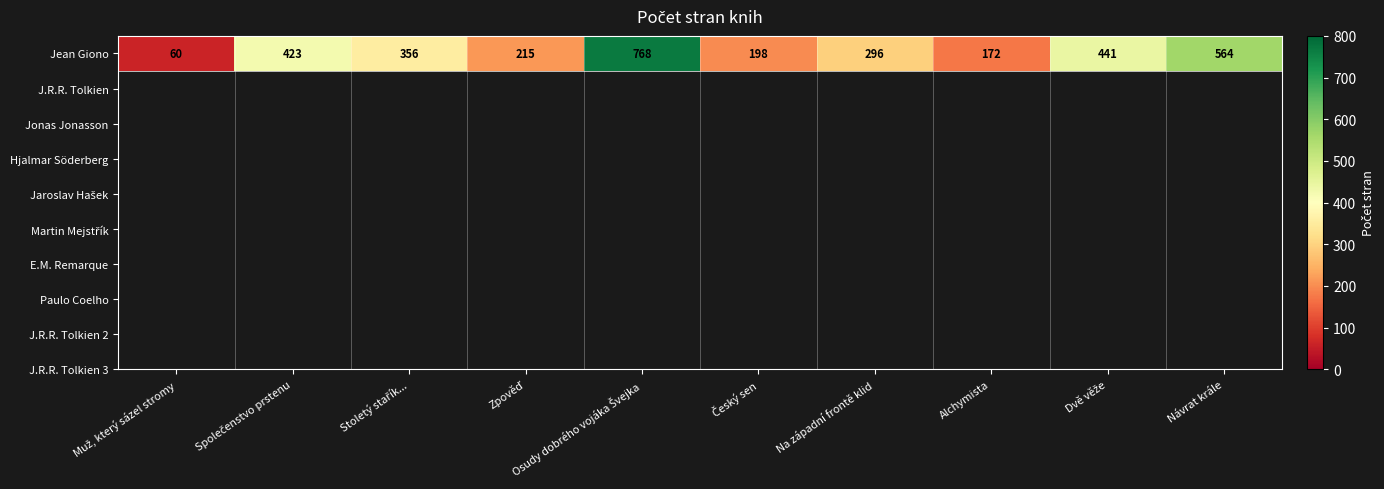

List the labels in order of value, smallest first.

Muž, který sázel stromy, Alchymista, Český sen, Zpověď, Na západní frontě klid, Stoletý stařík..., Společenstvo prstenu, Dvě věže, Návrat krále, Osudy dobrého vojáka Švejka